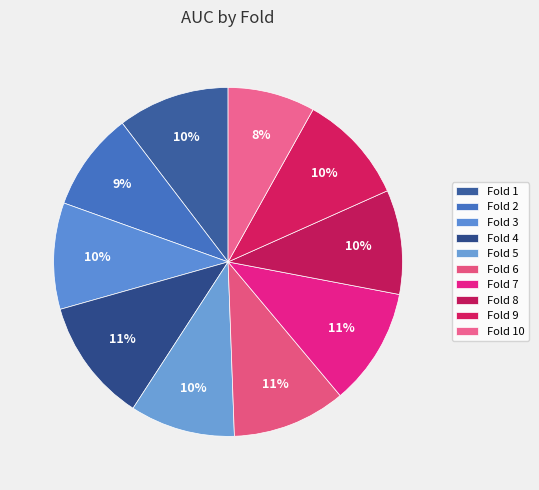

Is the sum of Fold 10 and Fold 3 greater than half?

No